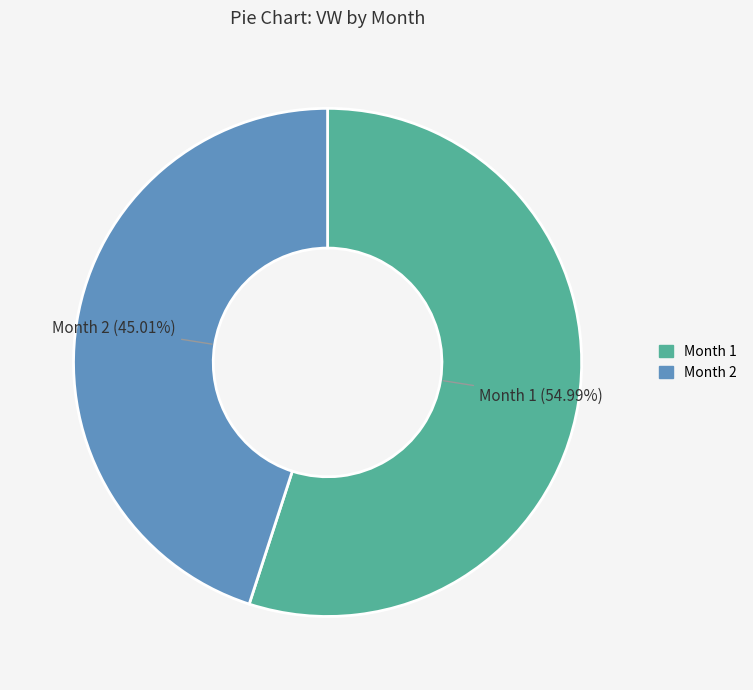

Does any single category account for the majority?

Yes